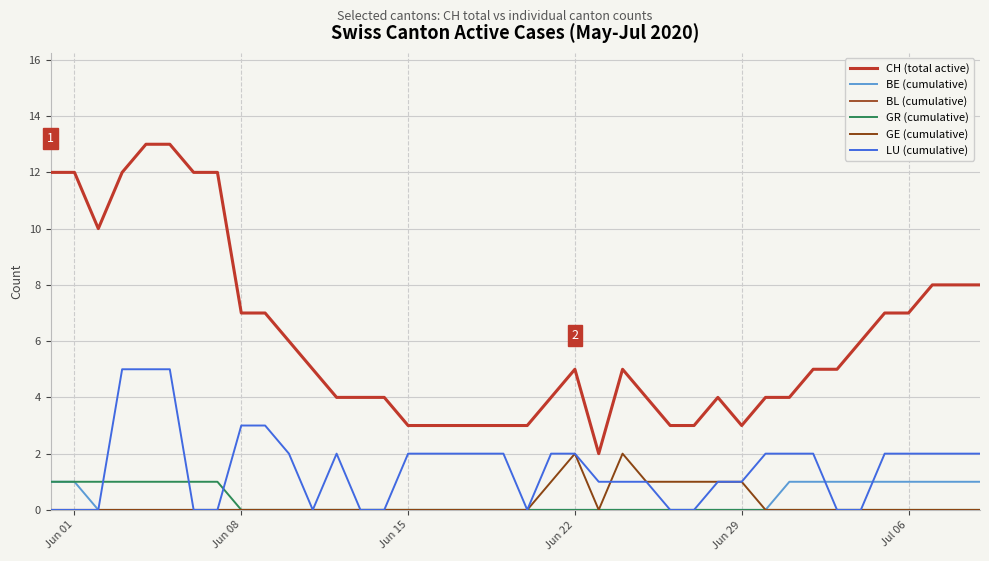

Does the chart have visible grid lines?

Yes